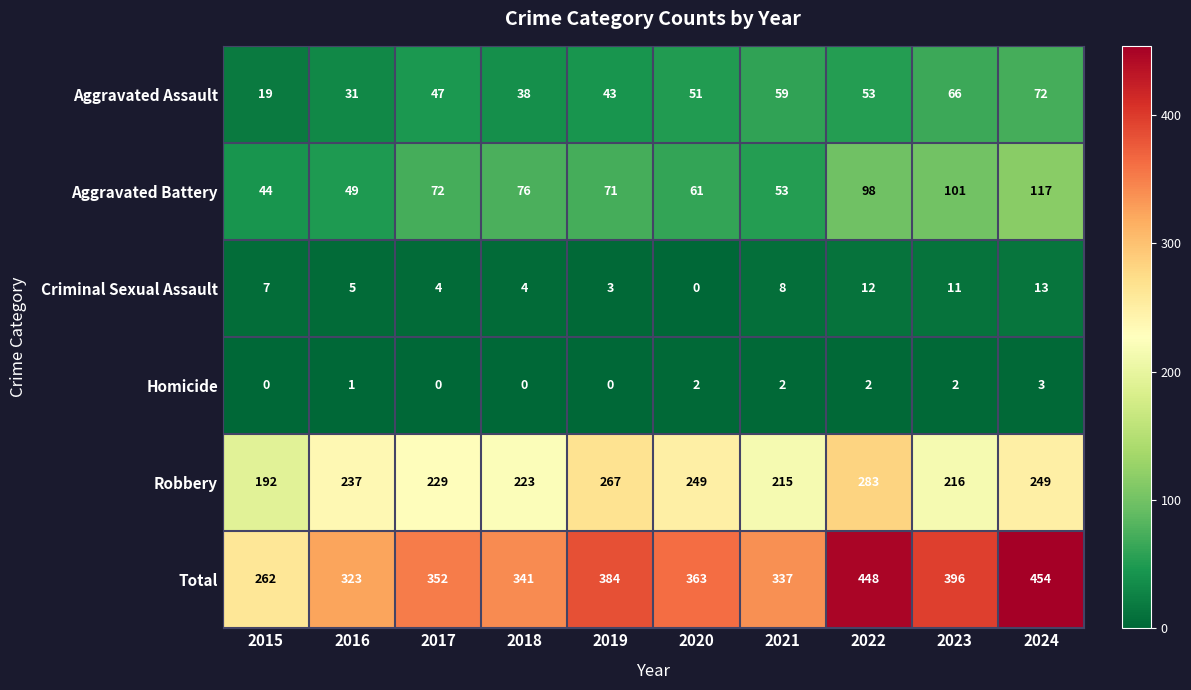

Is it true that Homicide equals 1 at 2023?

False